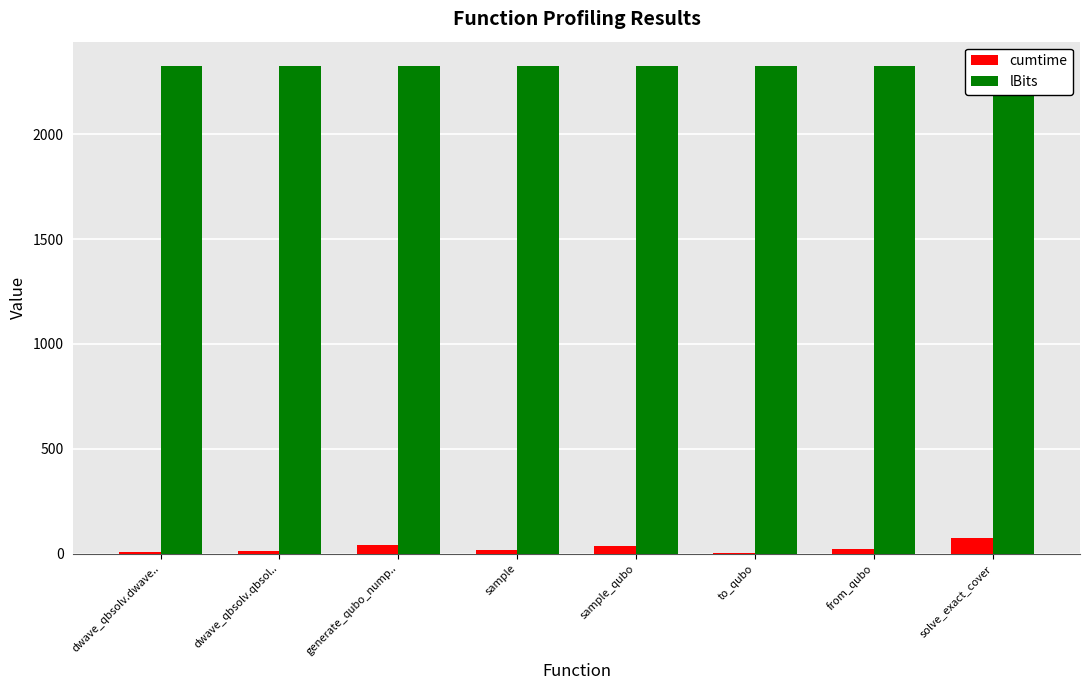

What is the label of the 6th bar from the right?

generate_qubo_nump..